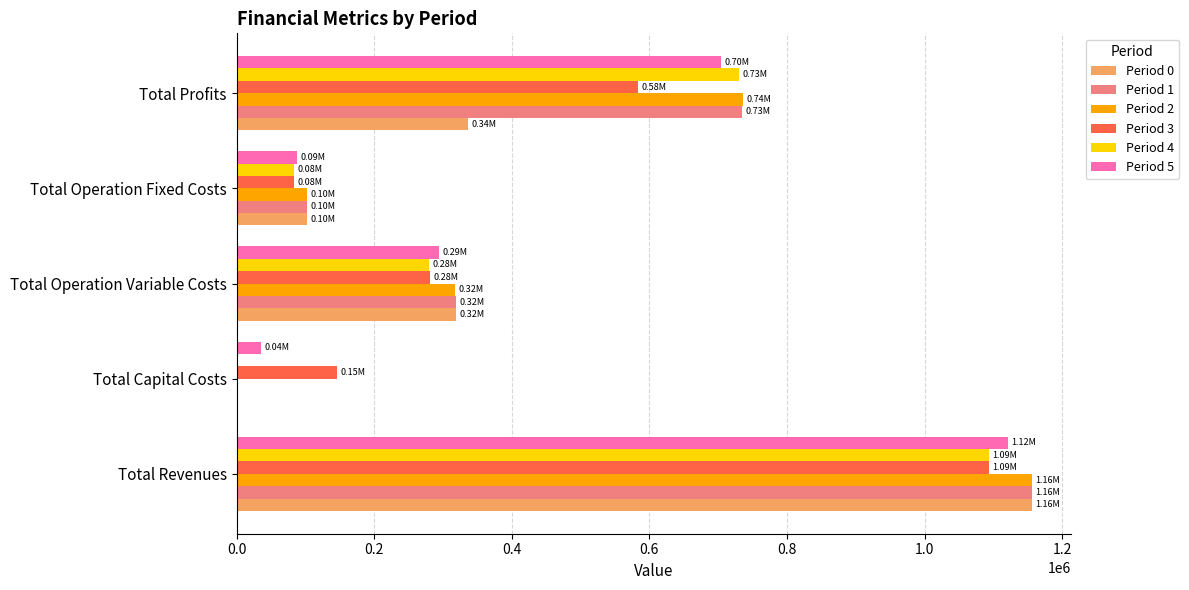

Is the value of Period 5 at Total Profits greater than the value of Period 3 at Total Operation Fixed Costs?

Yes